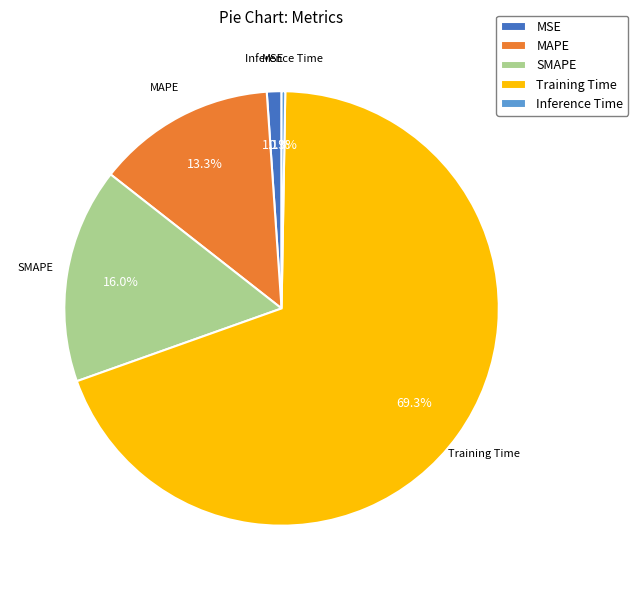

What percentage is NOT represented by MAPE?

86.7%